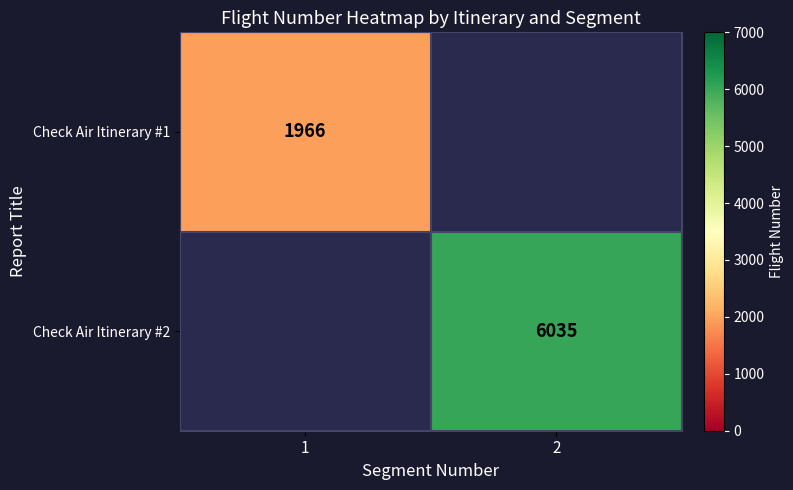

What is the minimum value shown in the chart?

1966.0